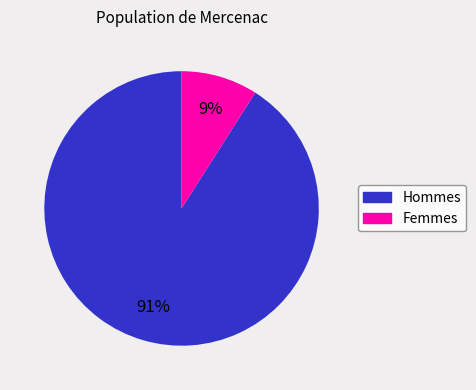

Does any single category account for the majority?

Yes